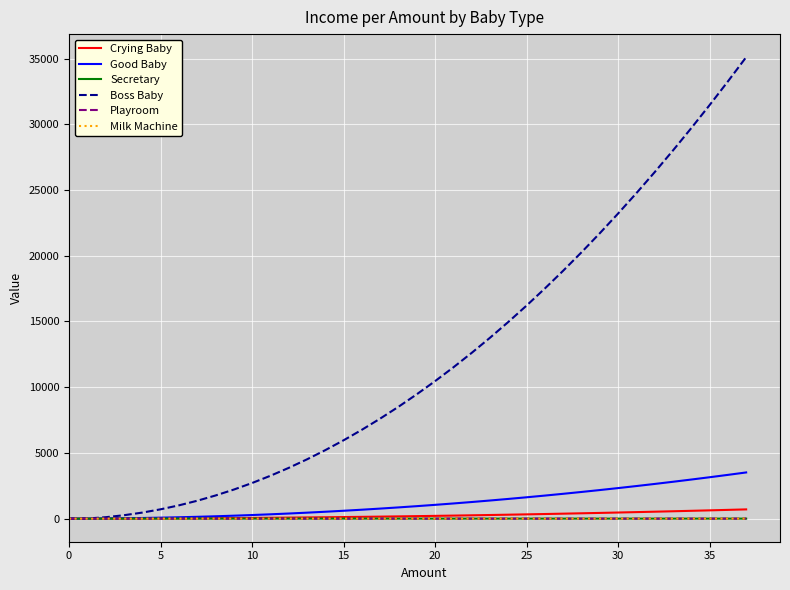

What is the average value of the Milk Machine series?

1.7